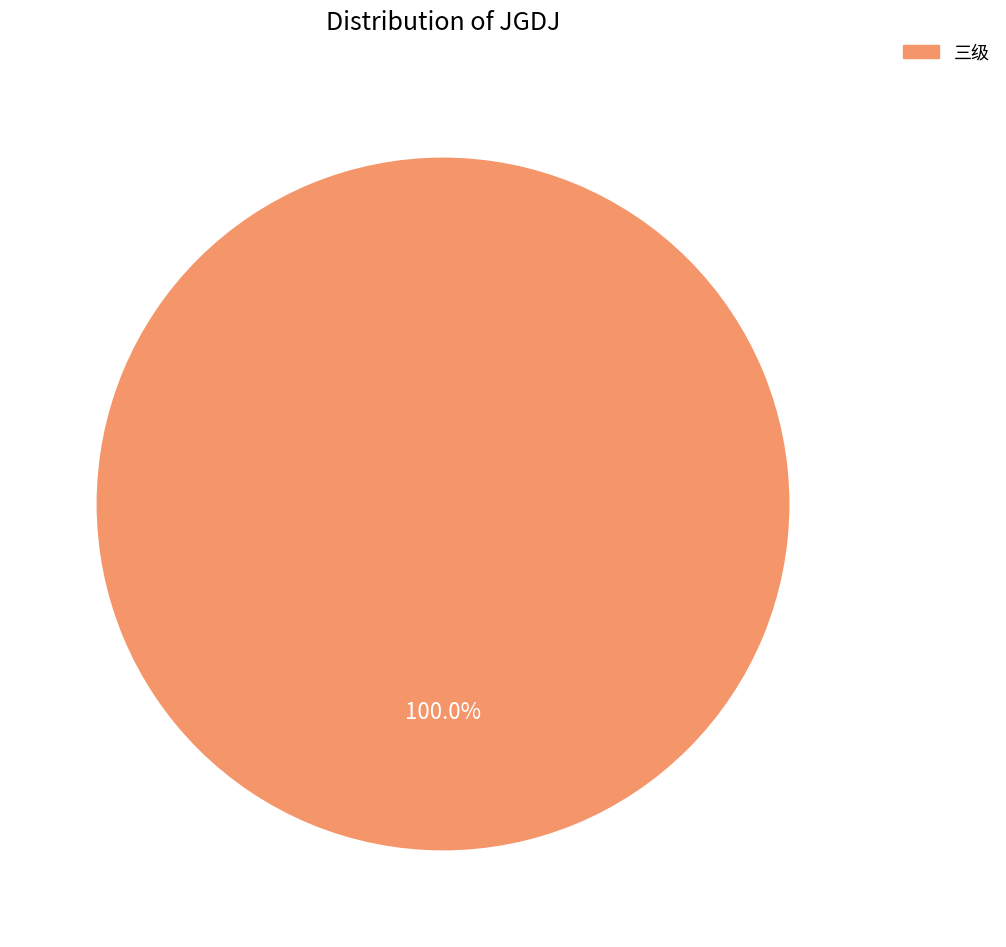

Is there any slice that represents more than half of the pie?

Yes